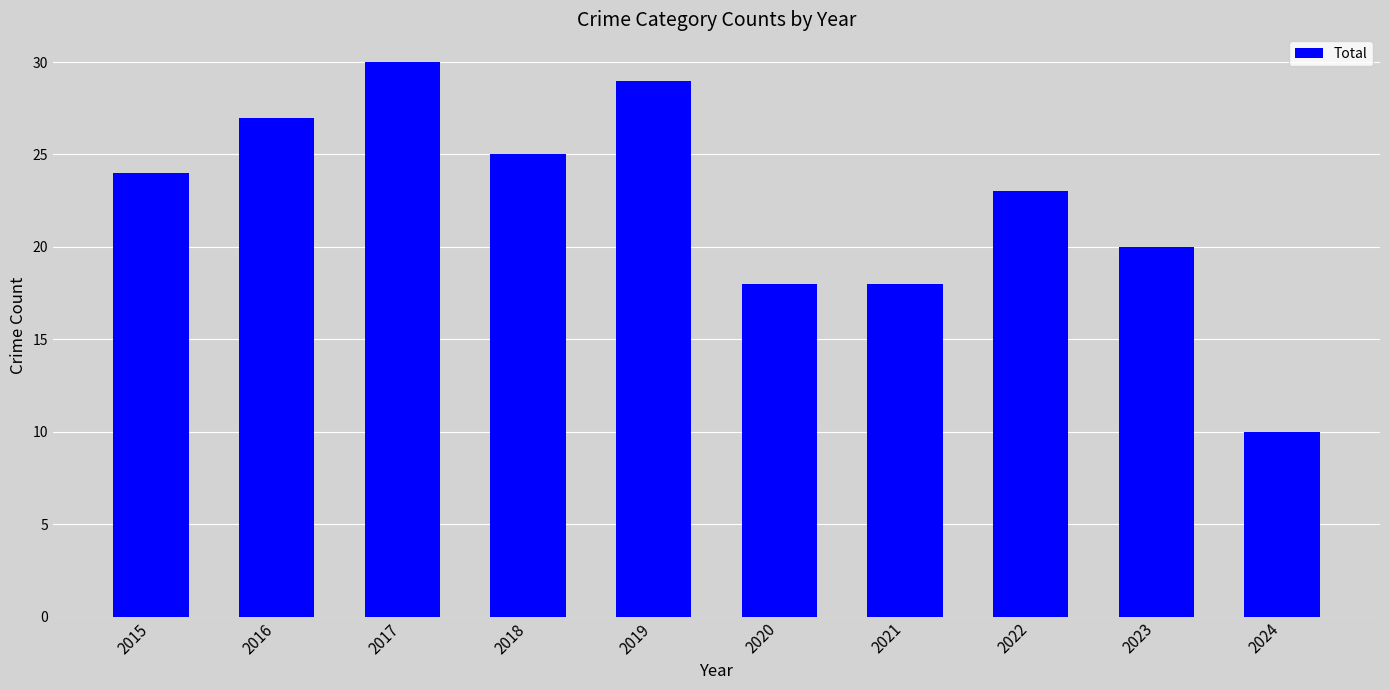

Reading left to right, list all the values displayed in this chart.

2015=24	2016=27	2017=30	2018=25	2019=29	2020=18	2021=18	2022=23	2023=20	2024=10